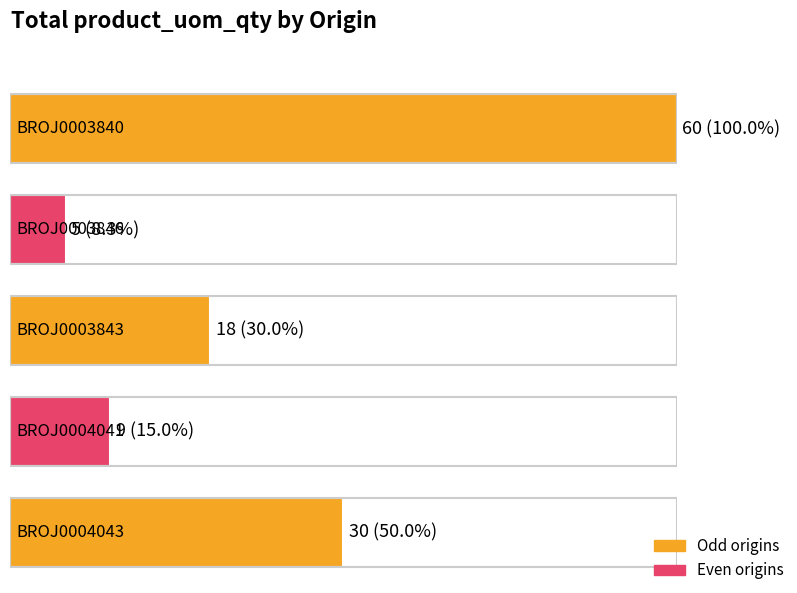

What is the label of the 3rd bar from the left?

BROJ0003843